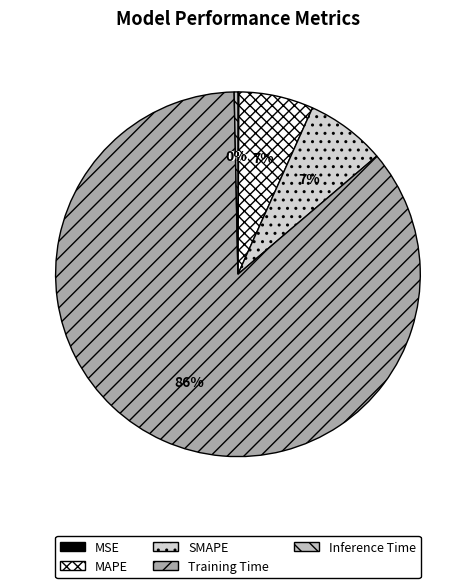

The MAPE slice represents 7% of the pie. True or false?

True